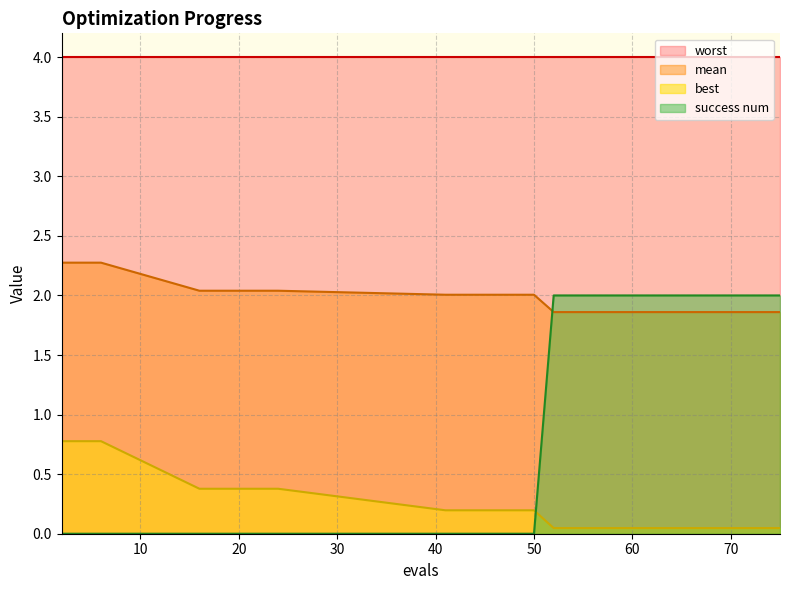

What is the approximate value of mean at 70?

1.9